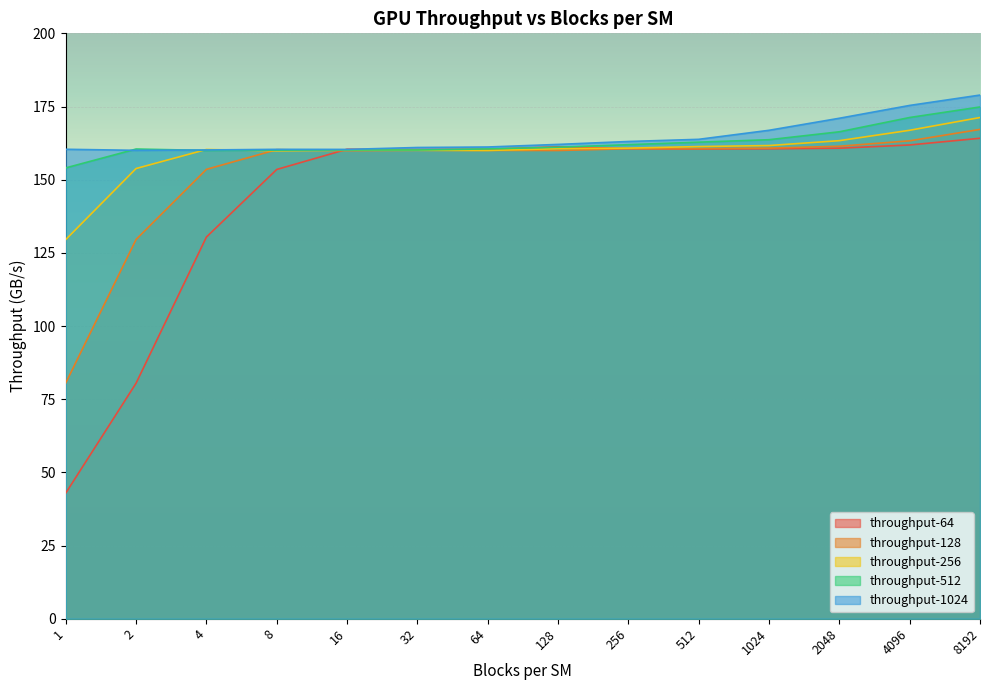

How many times do throughput-1024 and throughput-256 cross each other?

2